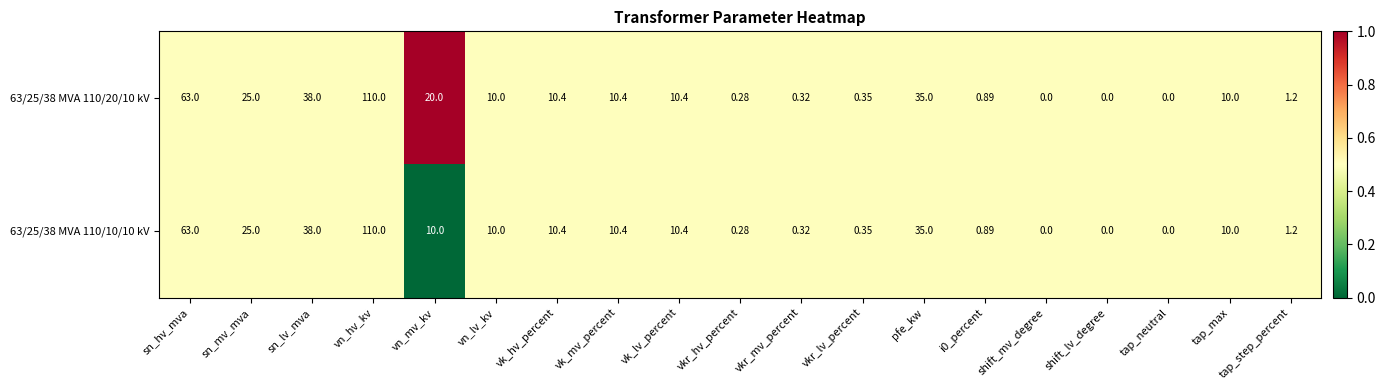

At which label is 63/25/38 MVA 110/20/10 kV closest to 55?

sn_hv_mva